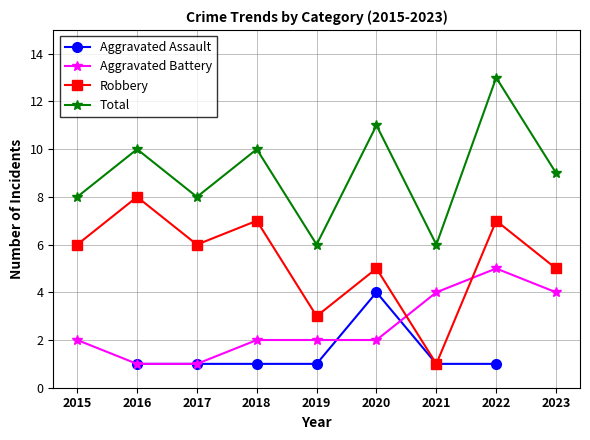

True or false: Total has more than 2 points higher than both neighbors.

True